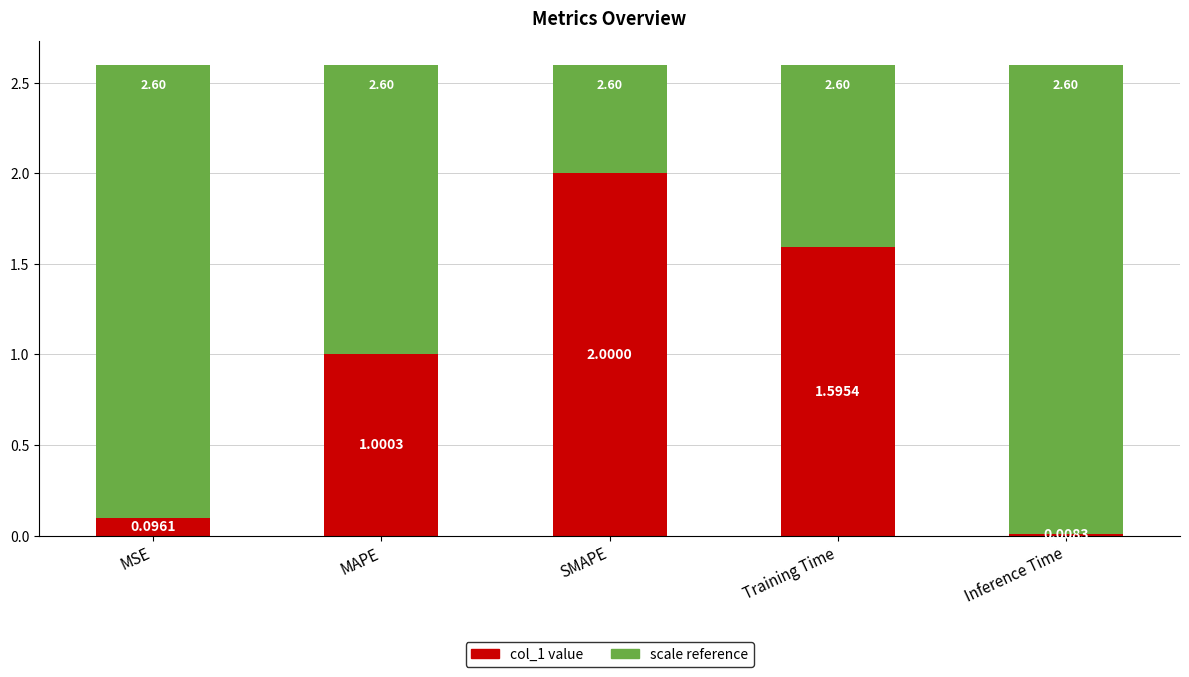

Which has a higher value, SMAPE or Training Time?

SMAPE